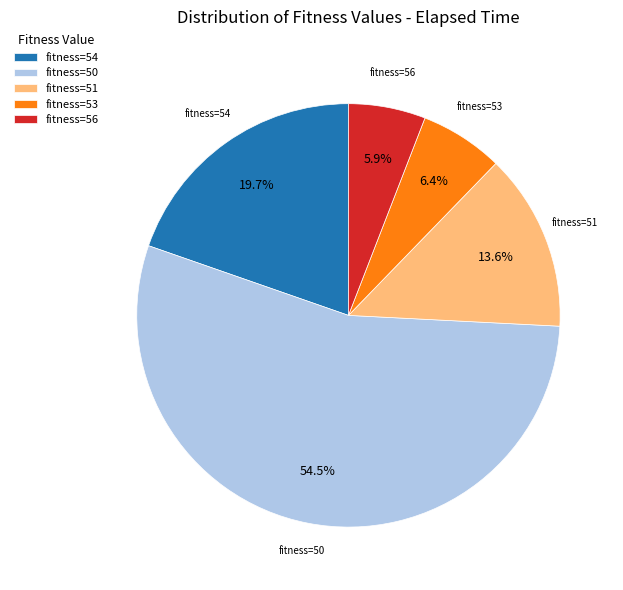

Count the number of slices in the pie.

5